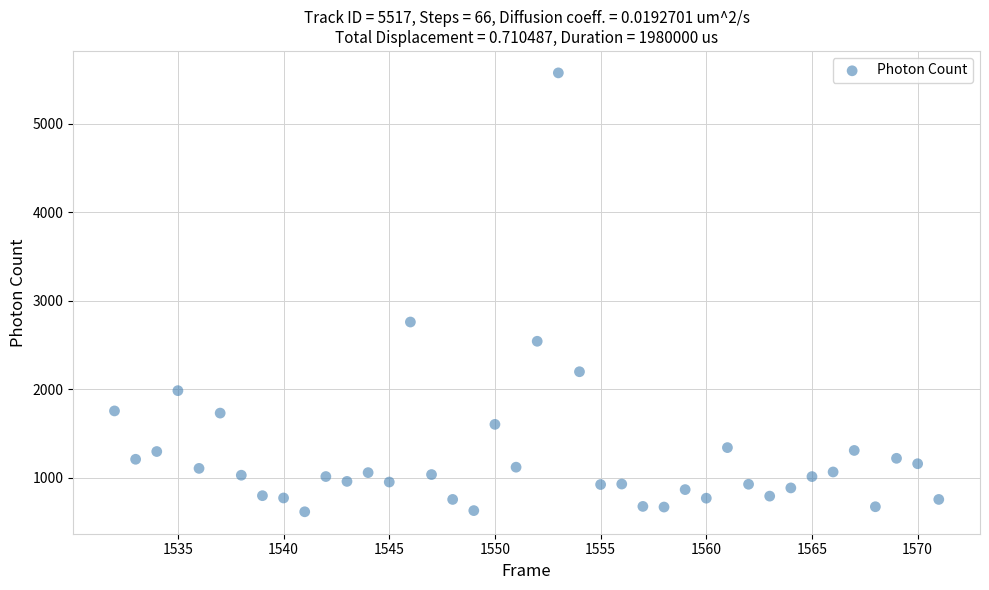

What is the range of X values (max minus min)?

39.0